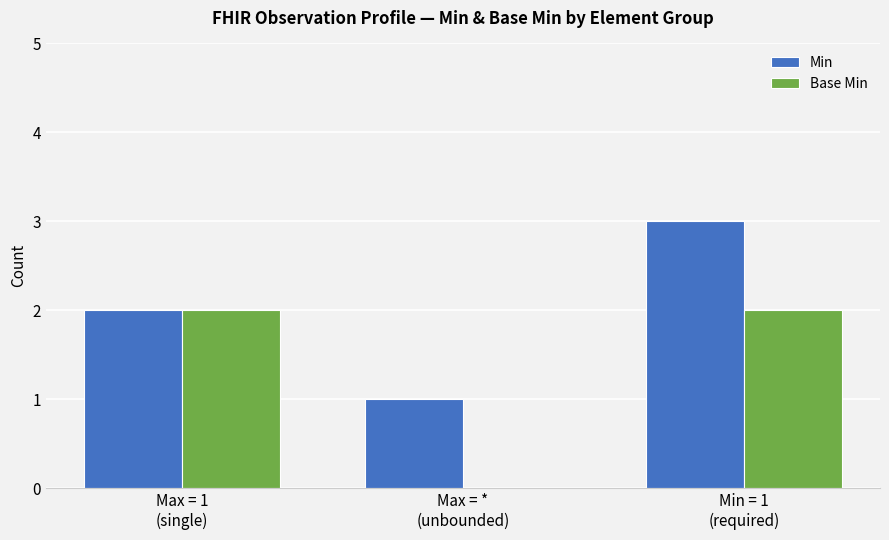

The Base Min series shows 2 at Min = 1
(required). True or false?

True